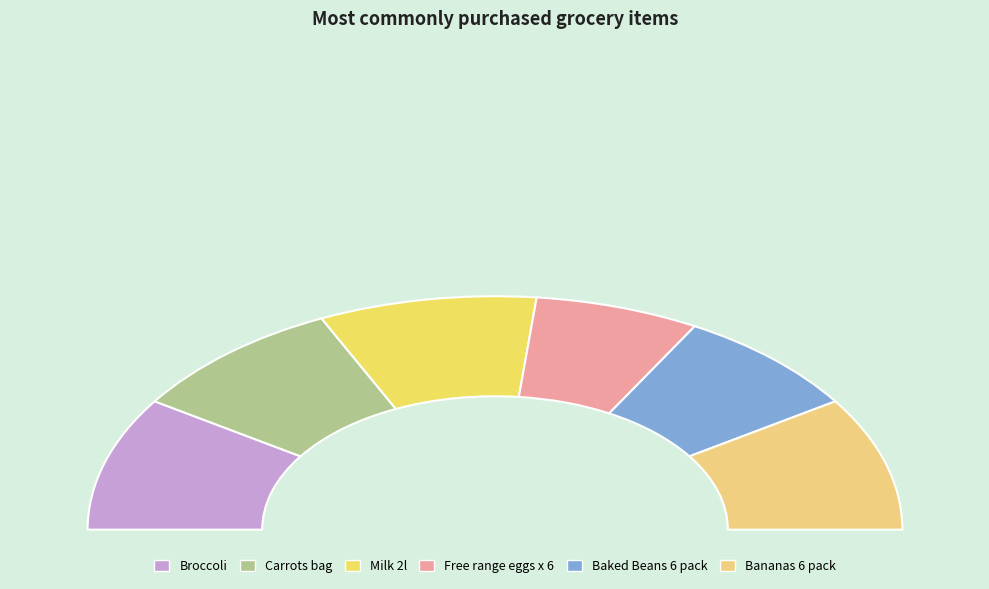

Which category has the biggest portion of the pie?

Broccoli